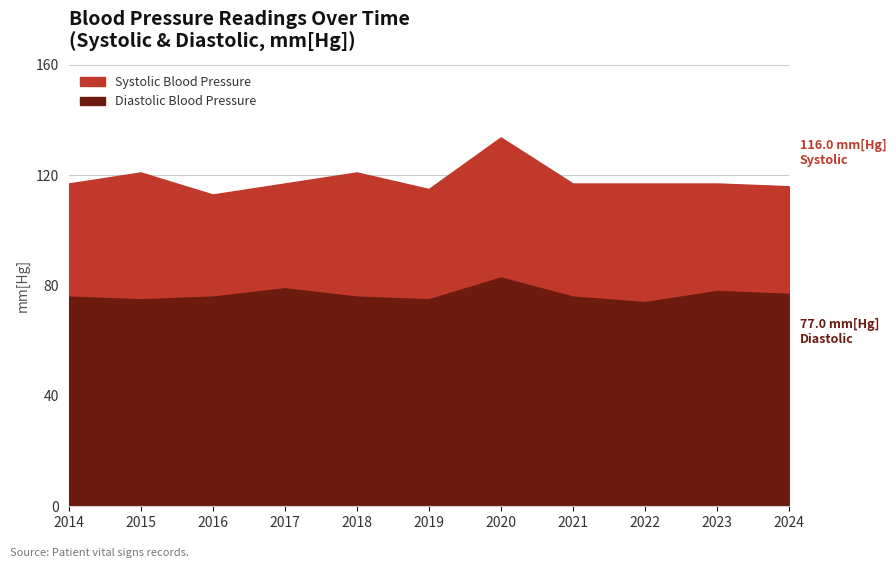

True or false: Diastolic Blood Pressure and Systolic Blood Pressure intersect in this chart.

False